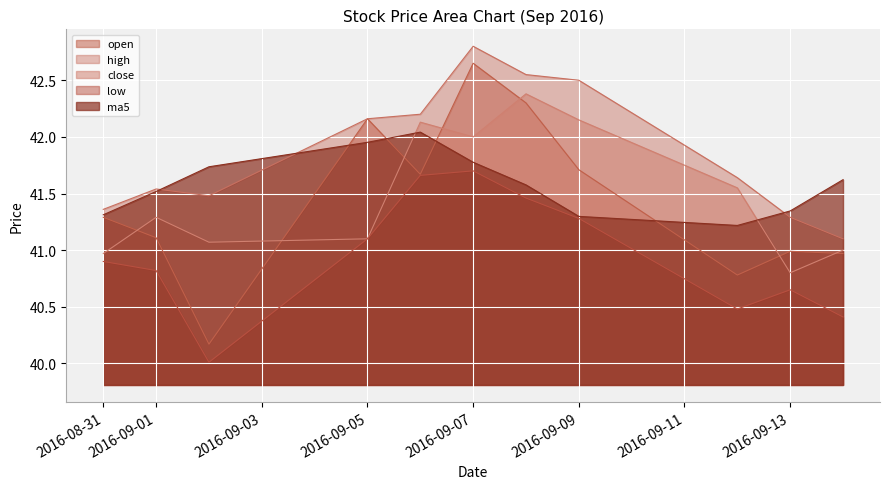

Which series has the largest total across all categories?

high